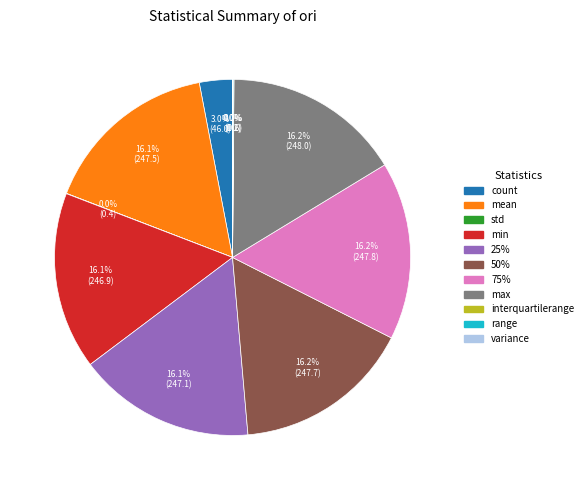

Is there any slice that represents more than half of the pie?

No